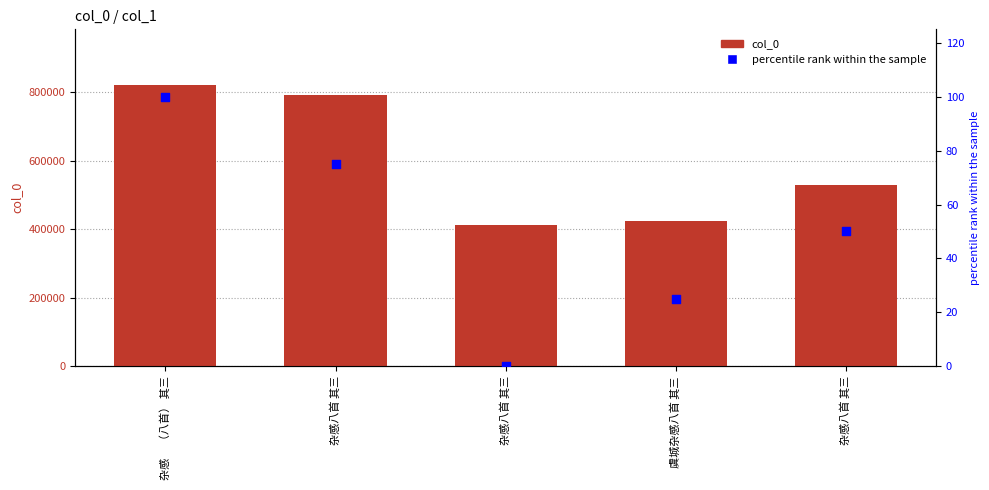

Which series has the largest total across all categories?

col_0